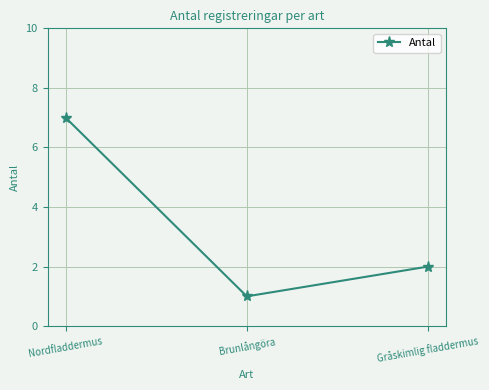

What is the value of the 3rd point from the left?

2